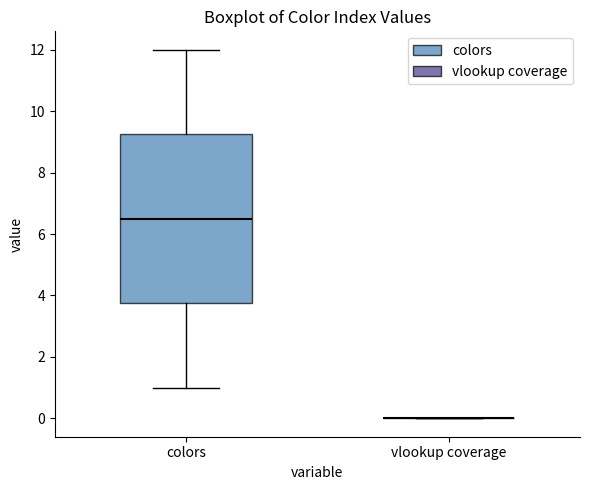

Reading left to right, transcribe this box plot: for each box, give where its median line is, the range the box spans, and where its two whiskers end, as read against the y-axis. The values are not printed on the chart, so give them approximately, as read against the axis.

colors: median 6.6, box 3.8 to 9.2, whiskers 1.0 to 12.0
vlookup coverage: box collapsed to a line at 0.0, whiskers 0.0 to 0.0